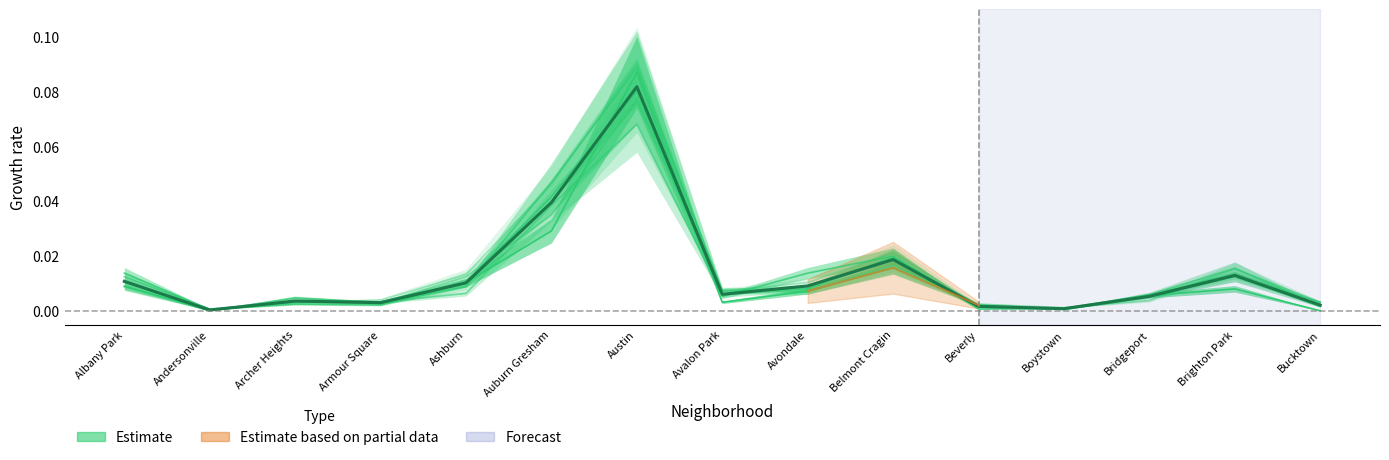

How many interior local valleys (lower than both neighbors) does the data have?

4